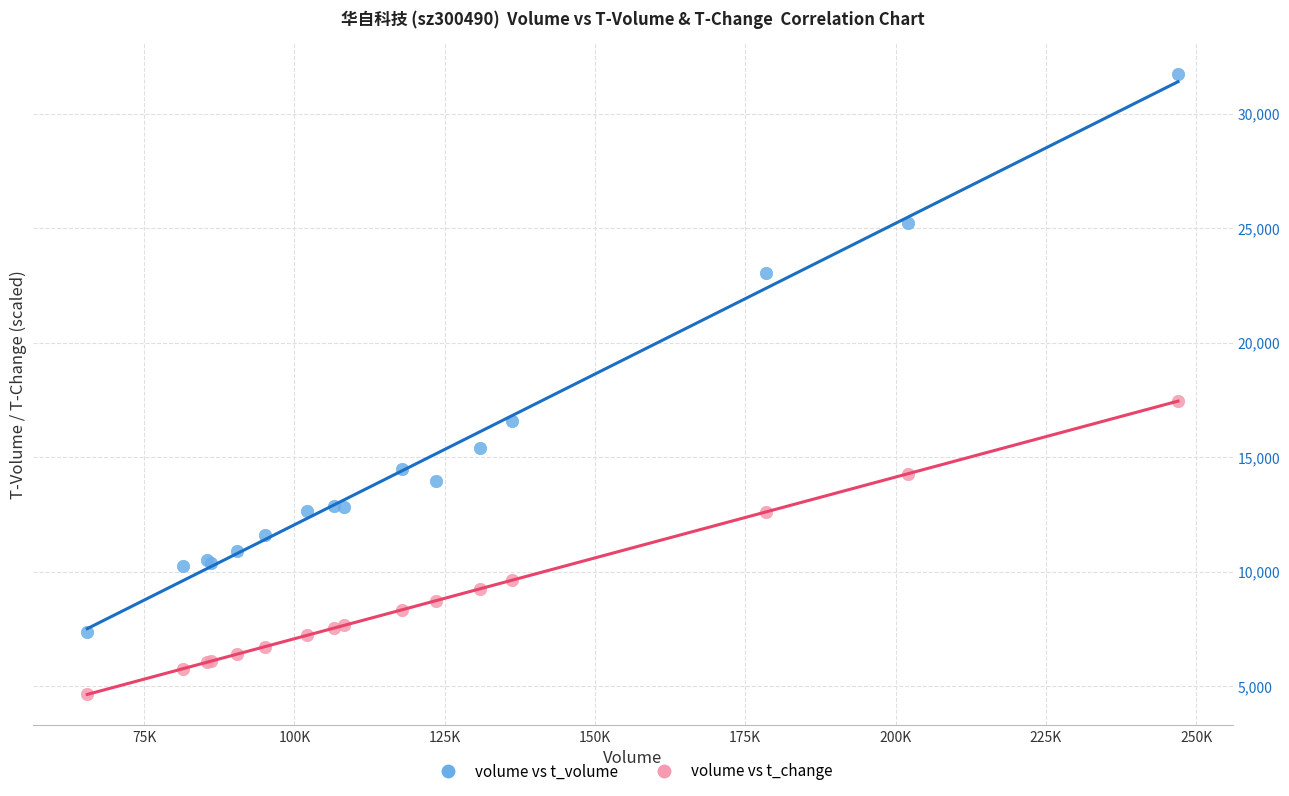

What are all the series names shown in the legend?

volume vs t_volume, volume vs t_change